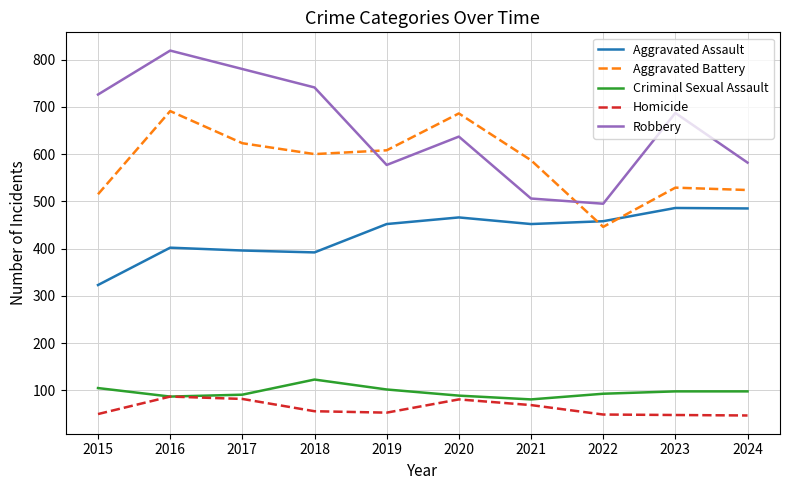

True or false: Robbery has more than 2 points higher than both neighbors.

True